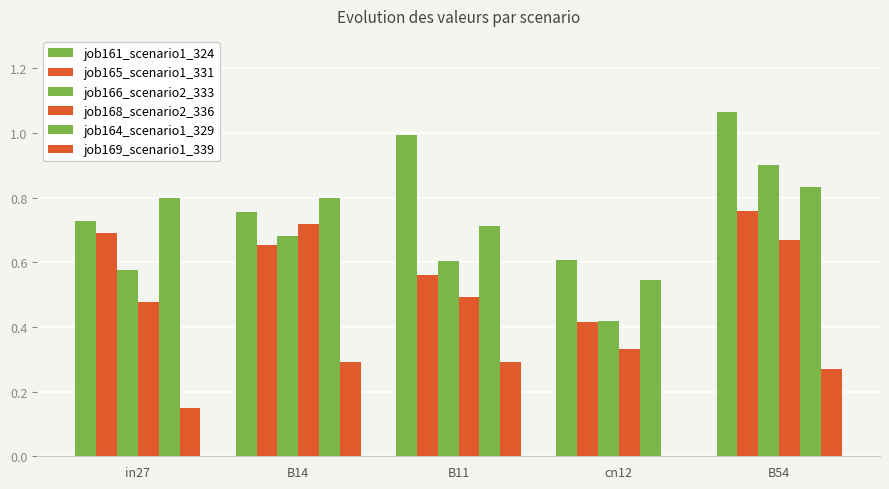

How many groups of bars are there?

5